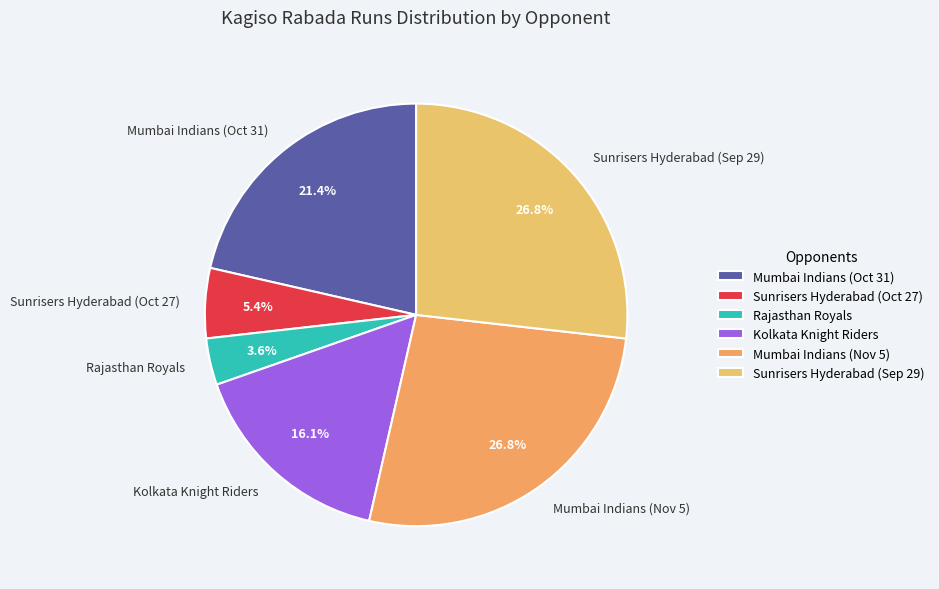

What is the ratio of the value at Rajasthan Royals to the value at Sunrisers Hyderabad (Sep 29)?

0.1